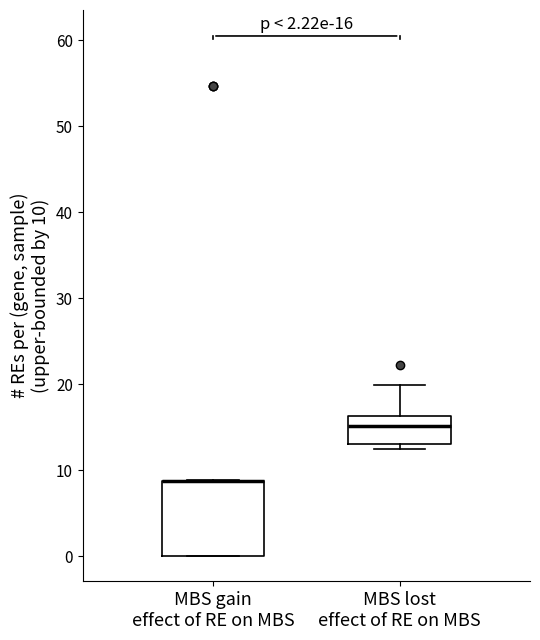

Which box is the tallest, from its lower edge to its upper edge?

MBS gain effect of RE on MBS